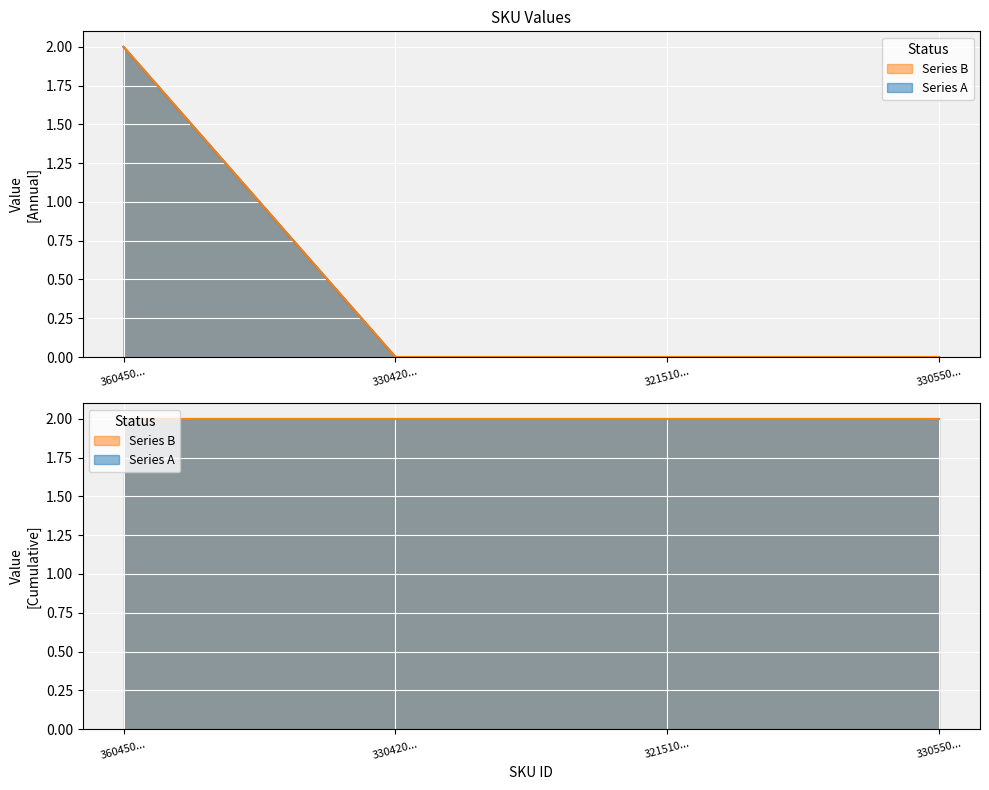

What is the highest value of the Series B series?

2